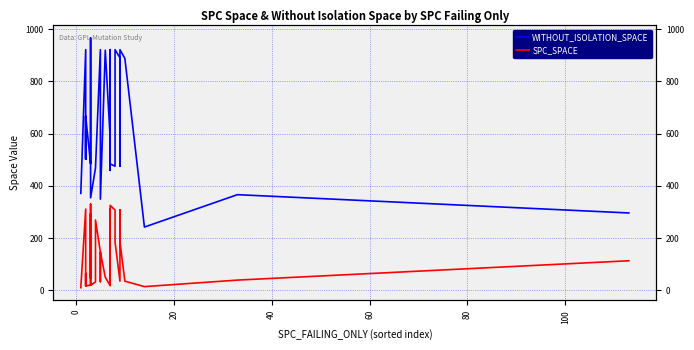

True or false: SPC_SPACE has a value of 87 at 20.

False